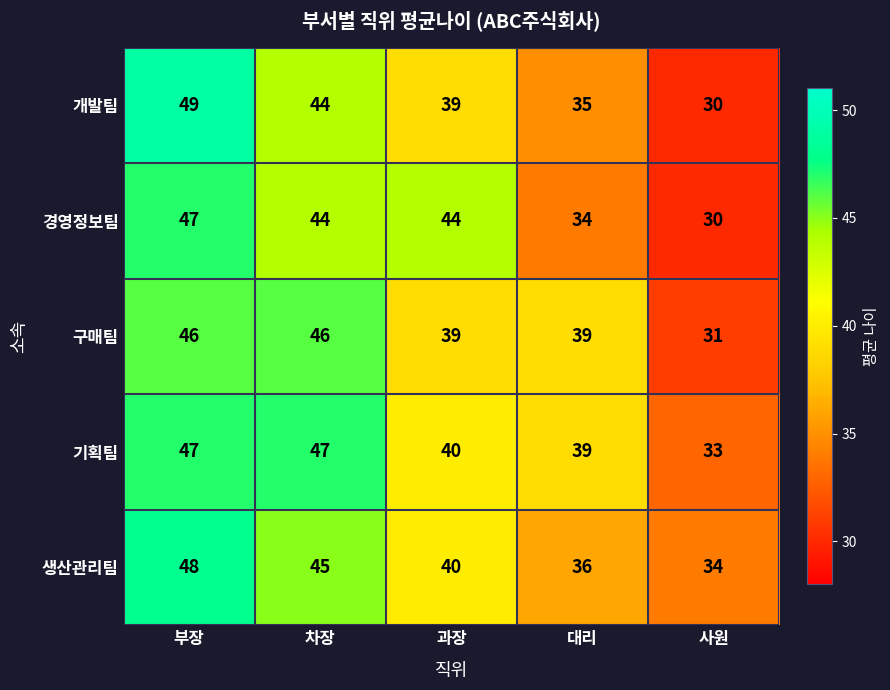

True or false: 구매팀 has a value of 65 at 대리.

False